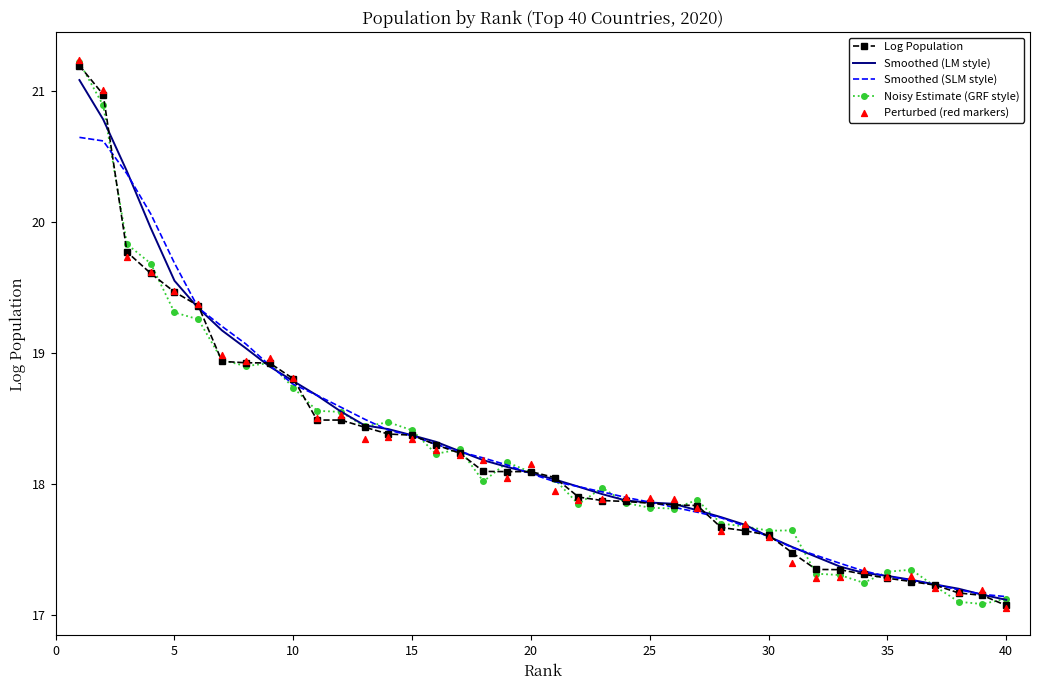

At how many categories does at least one series exceed 20?

4